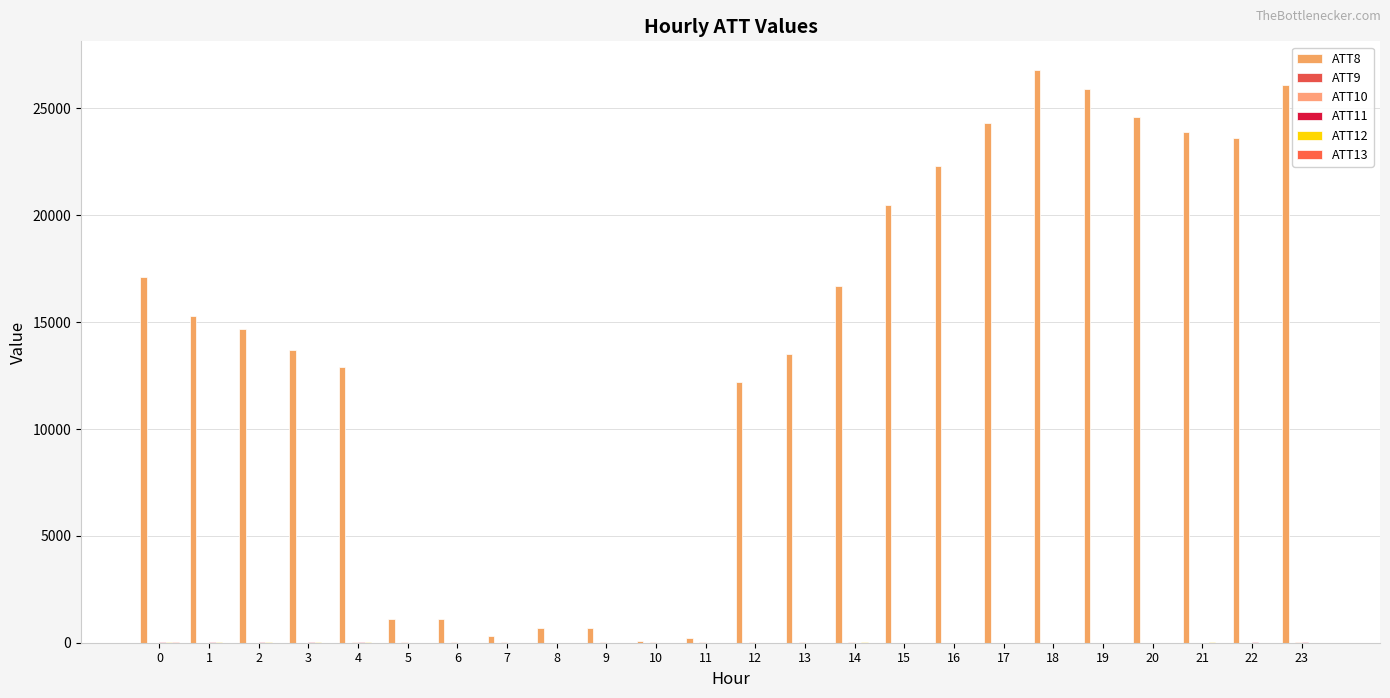

What is the total value across all series at 19?

25937.1